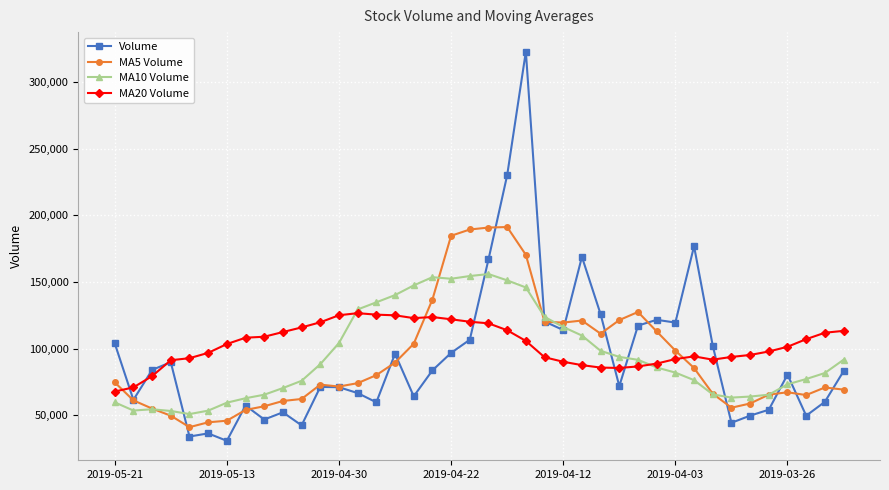

What are all the series names shown in the legend?

Volume, MA5 Volume, MA10 Volume, MA20 Volume